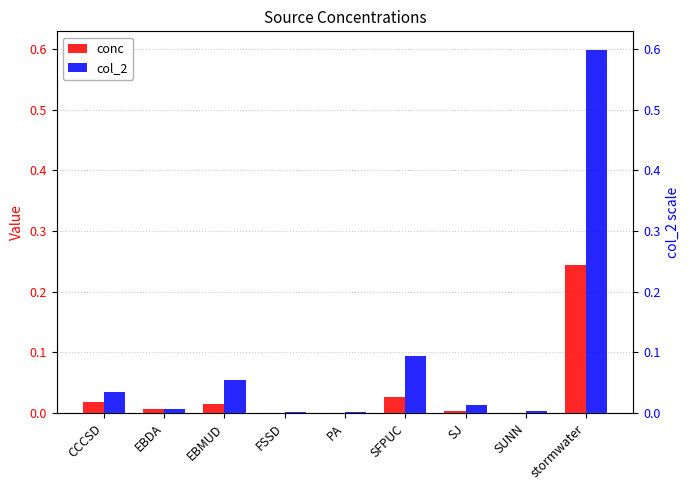

What is the maximum value shown in the chart?

0.6